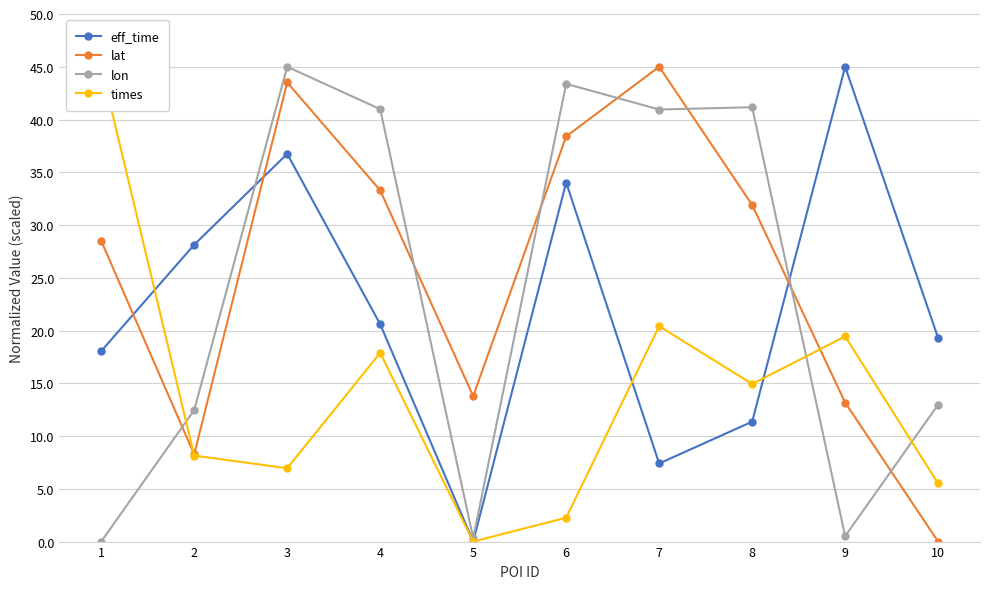

At which category does lat reach its first local peak?

3